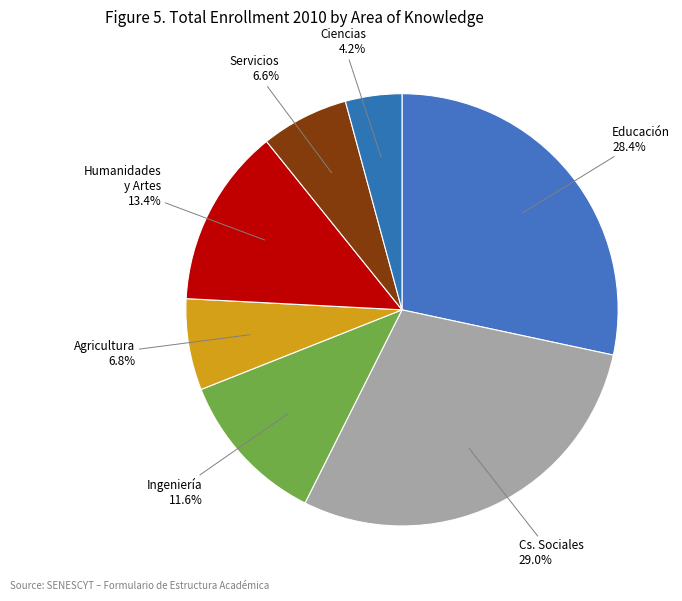

Approximately how many times larger is the value at Cs. Sociales compared to Educación?

1.0